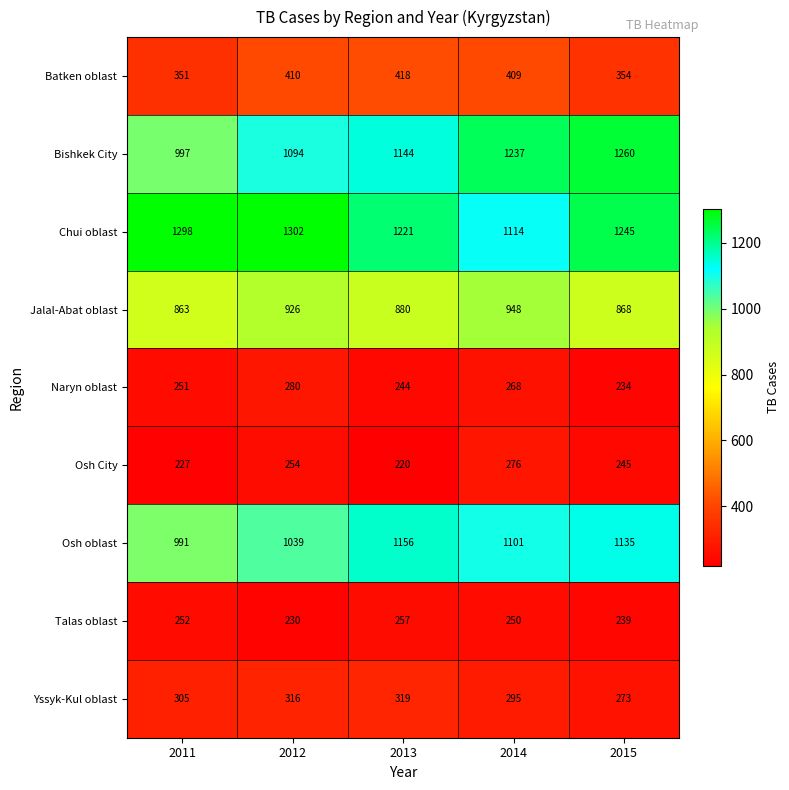

Count the number of data series in this chart.

9